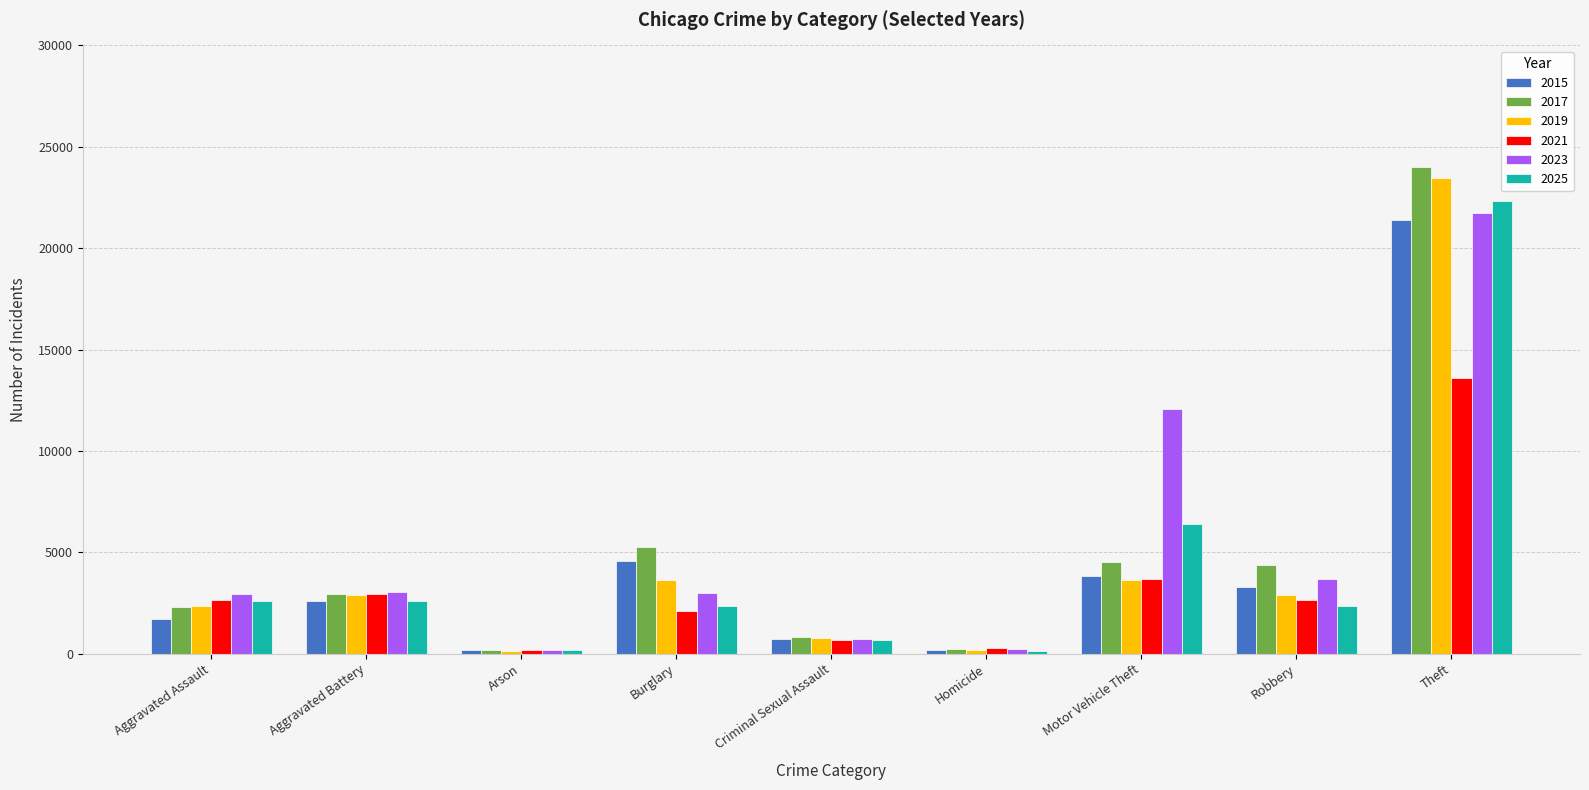

What is the label of the 7th bar from the right?

Arson